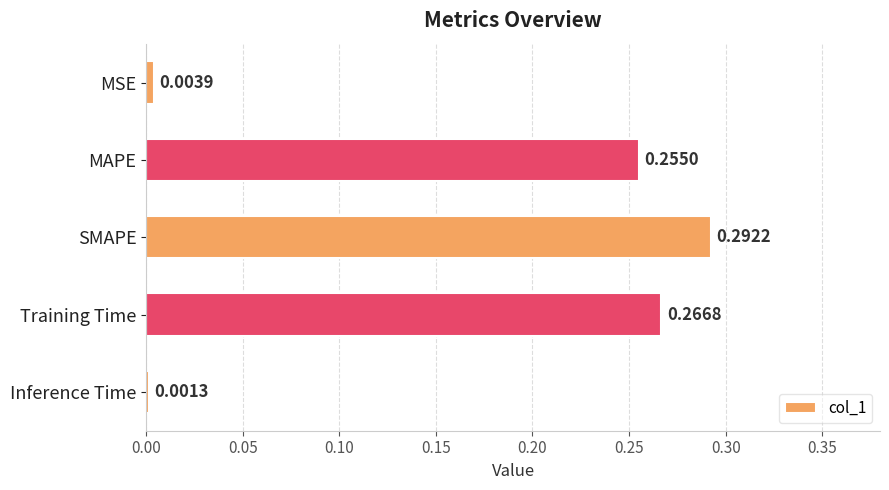

What is the label of the 4th bar from the bottom?

MAPE